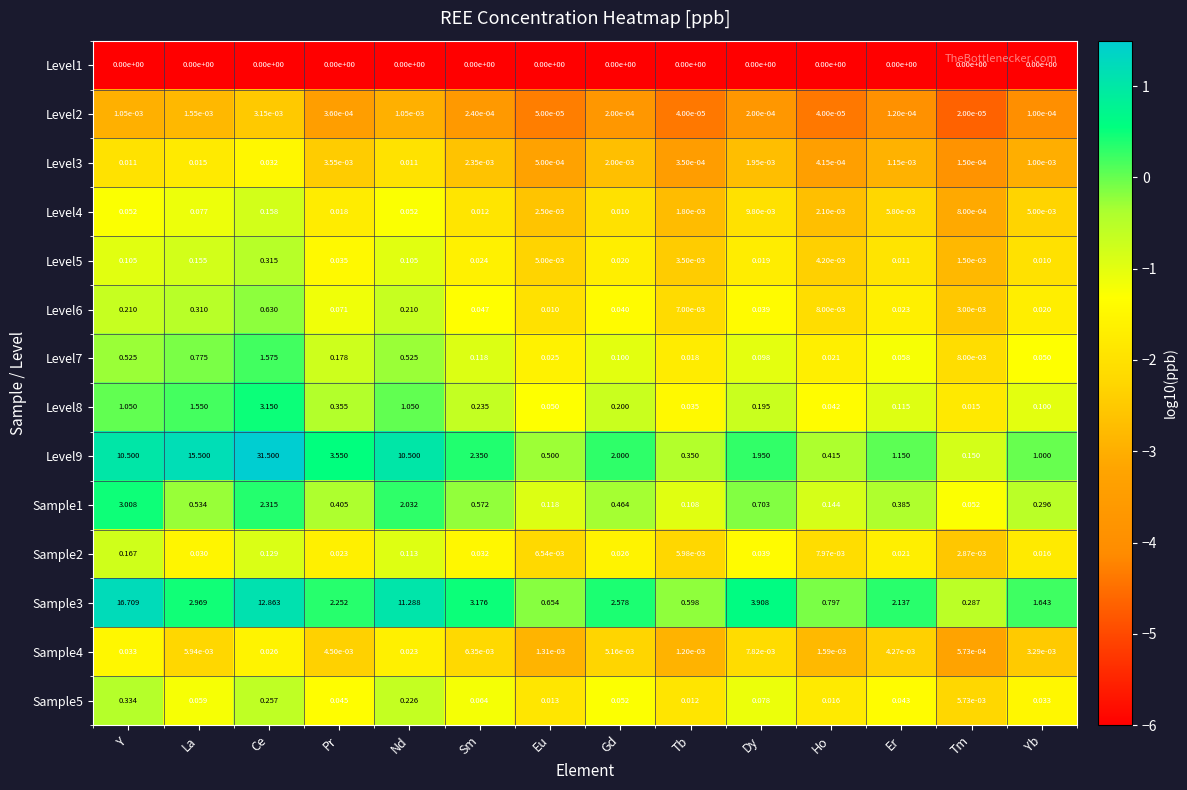

At which label is Level7 closest to 0?

Tm